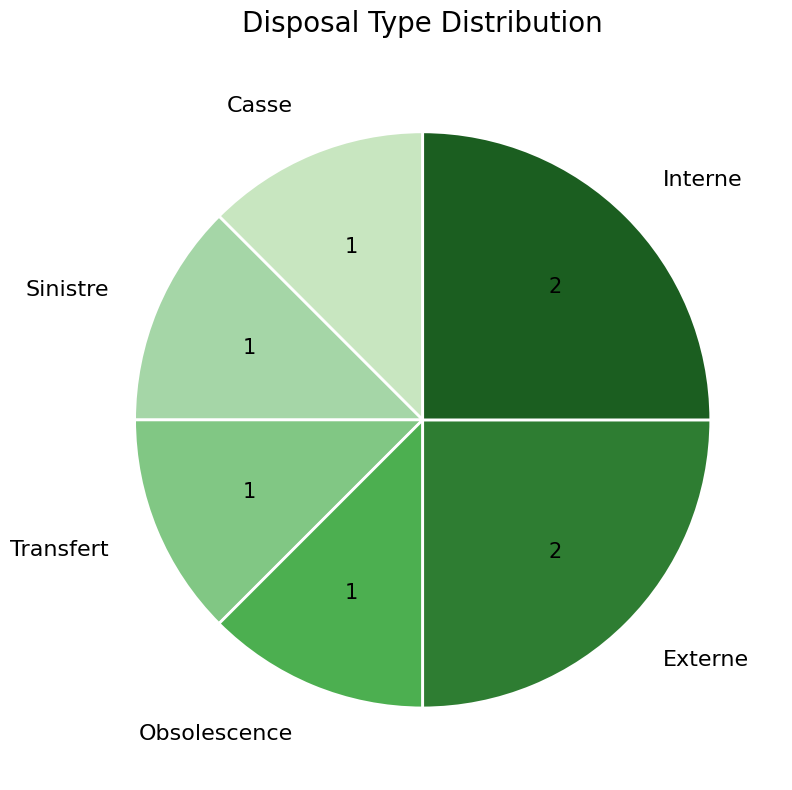

What is the ratio of the value at Interne to the value at Transfert?

2.0